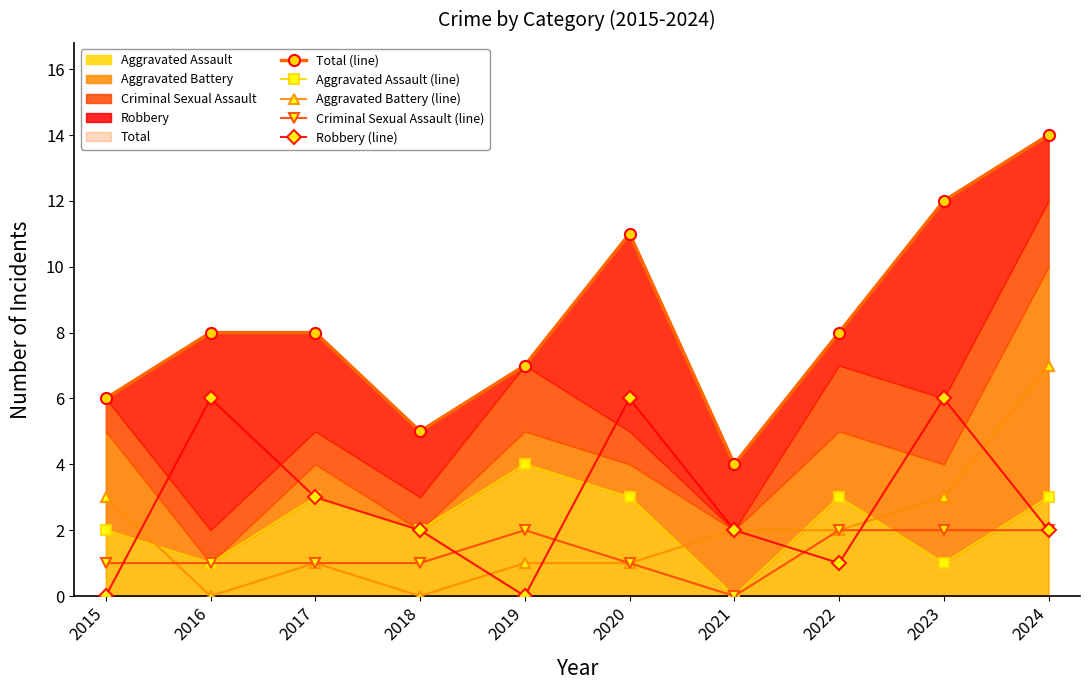

Count the Aggravated Assault (line) values in the range 1 to 3.

8